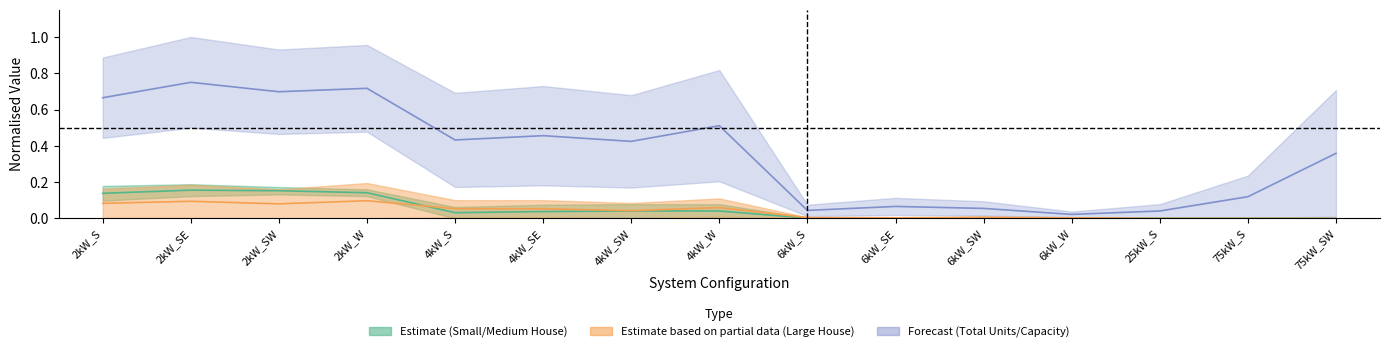

The Medium House series shows 0.0 at 4kW_SE. True or false?

False